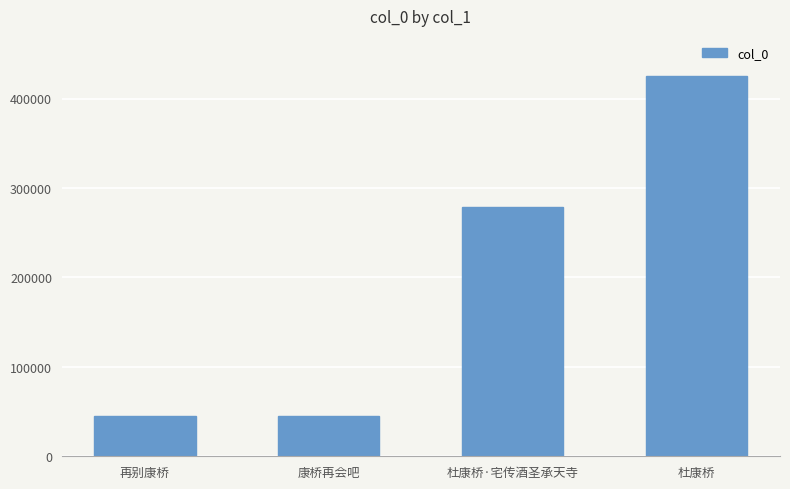

True or false: the data shows 29181 at 康桥再会吧.

False